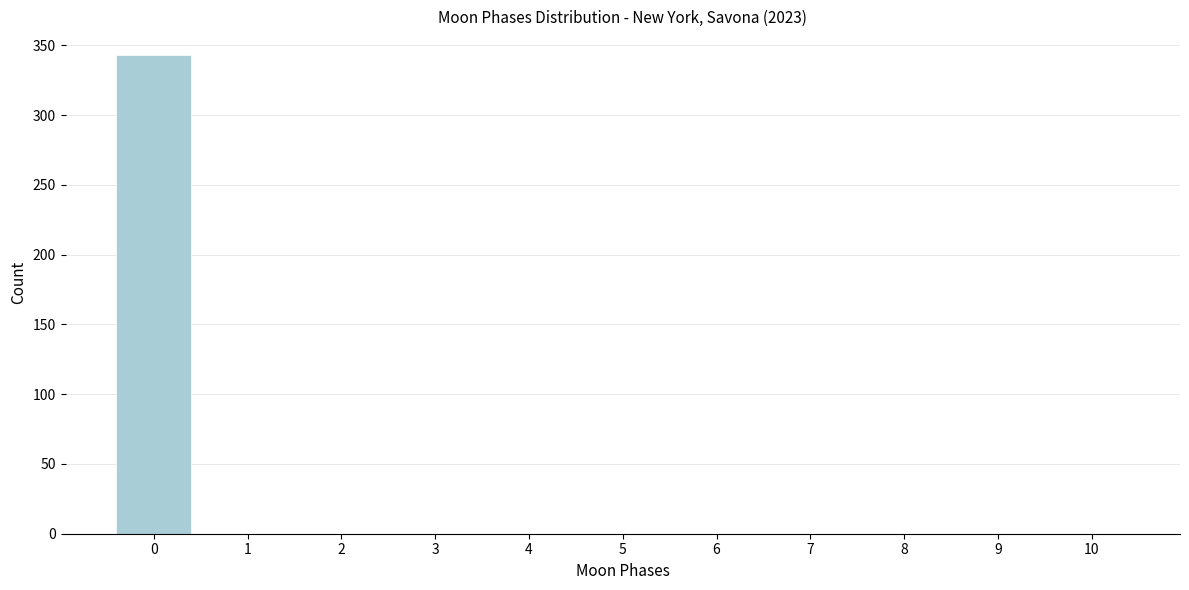

Reading left to right, extract all data points from this chart.

0=343	1=0	2=0	3=0	4=0	5=0	6=0	7=0	8=0	9=0	10=0